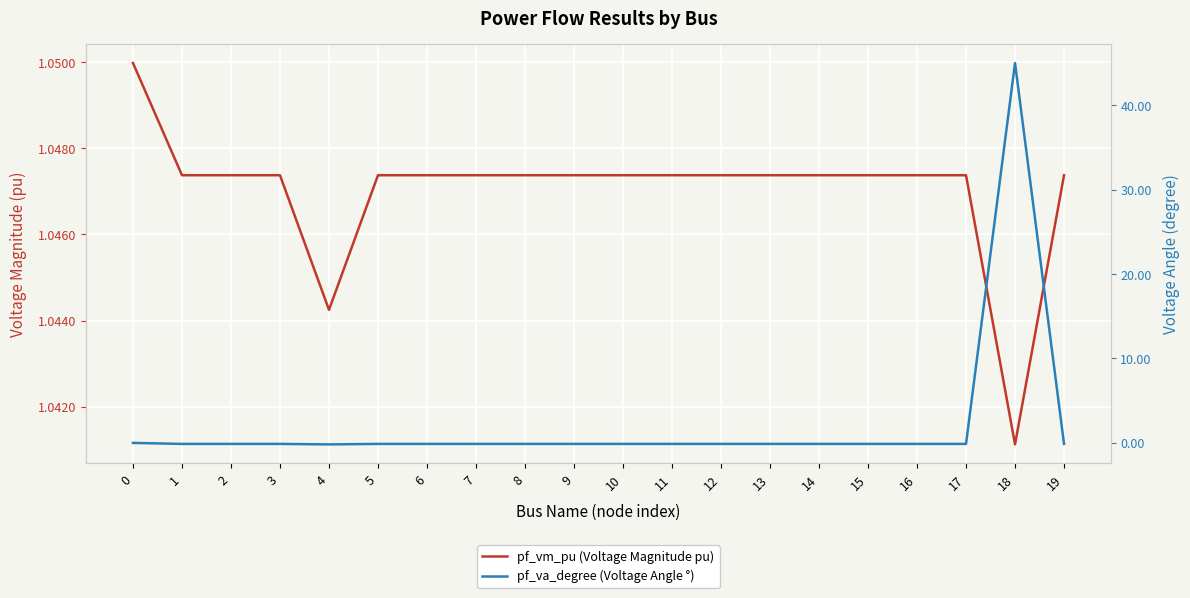

After their last crossing, which series has the higher values: pf_va_degree (Voltage Angle °) or pf_vm_pu (Voltage Magnitude pu)?

pf_vm_pu (Voltage Magnitude pu)